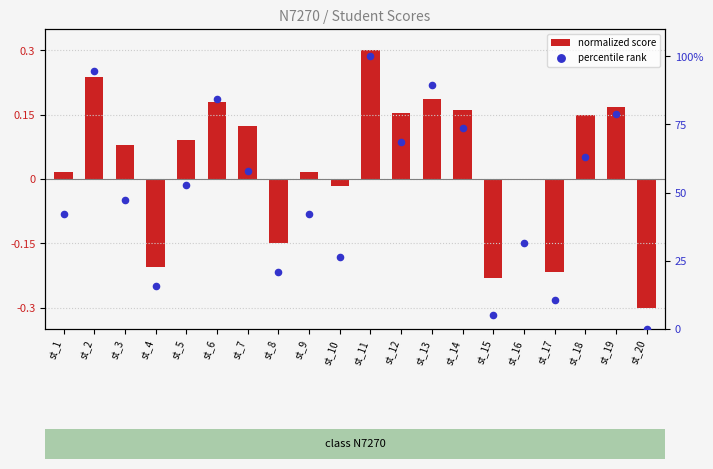

Which series contains the highest Y value?

percentile rank